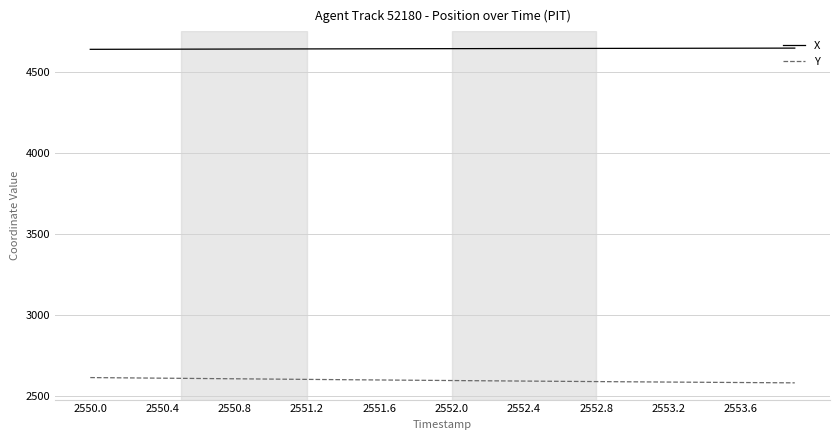

What is the greatest value displayed?

4645.5